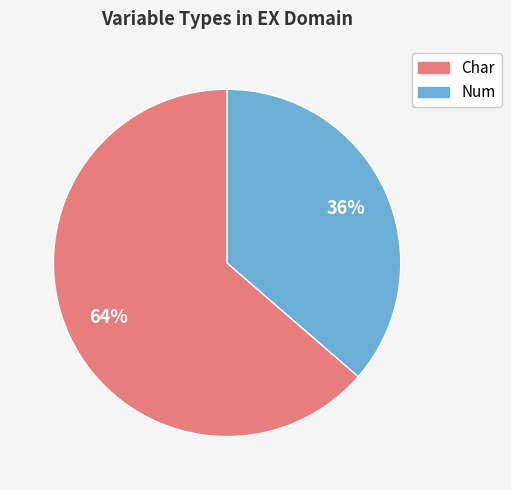

Approximately how many times larger is the value at Num compared to Char?

0.6